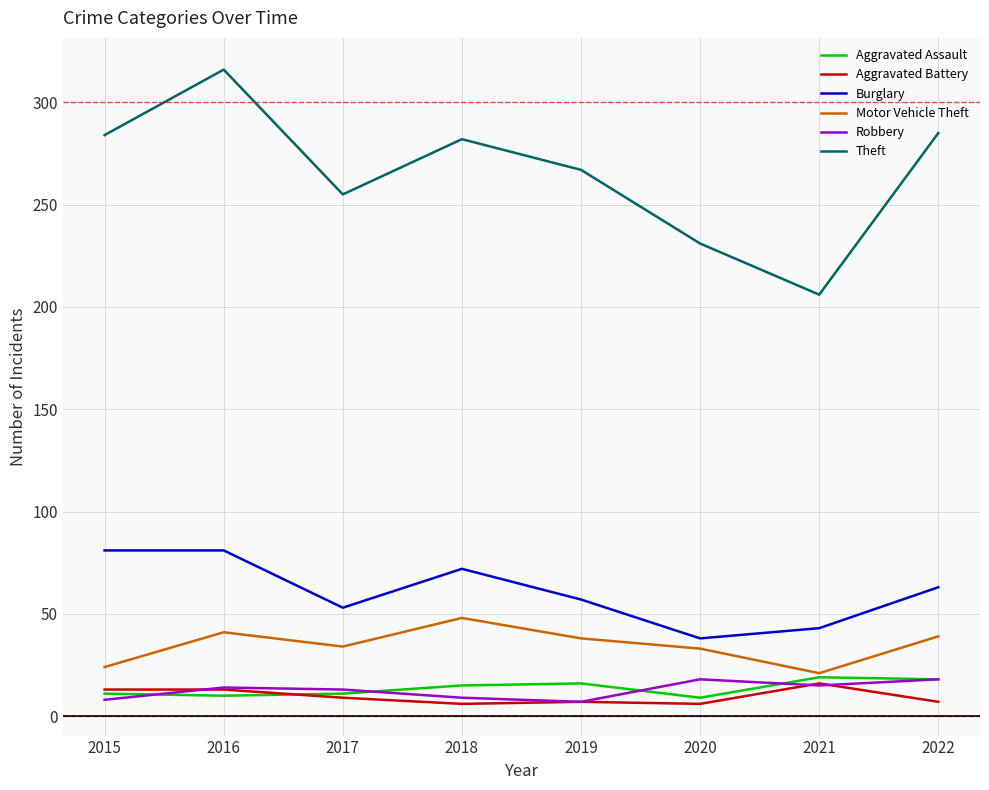

Between 2015 and 2021, which series saw the biggest shift?

Theft